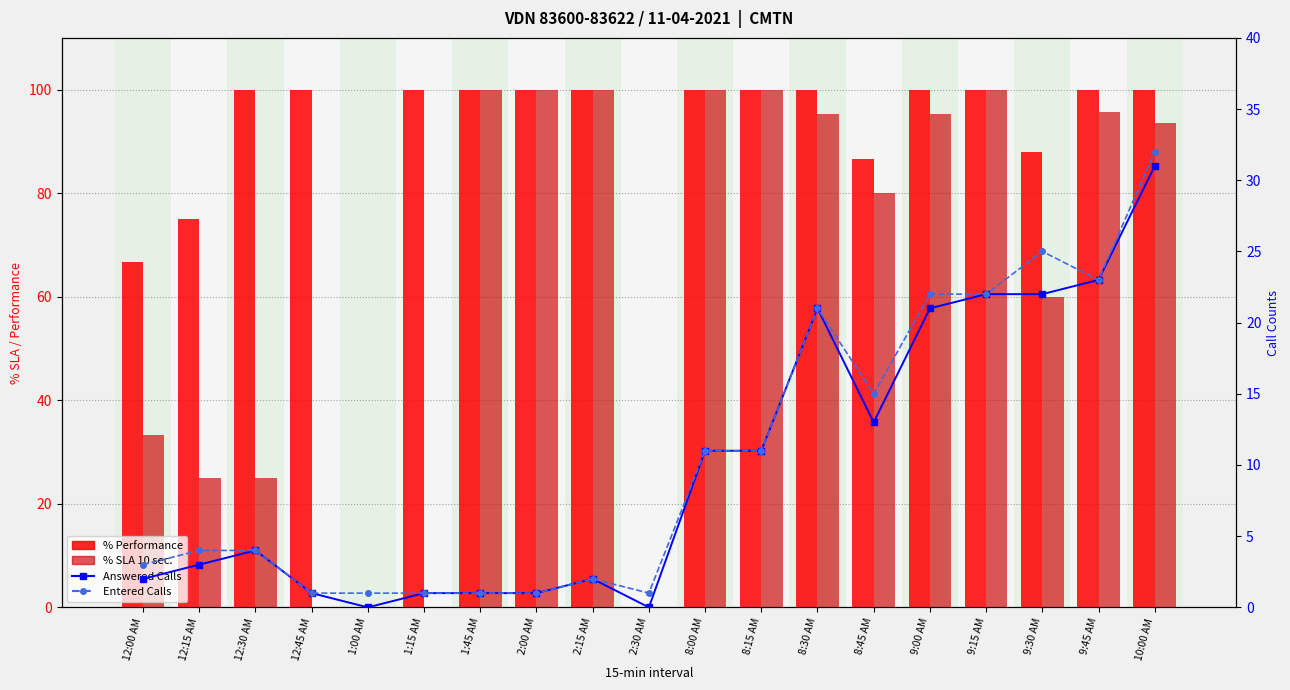

The % Performance series shows 39.4 at 12:30 AM. True or false?

False